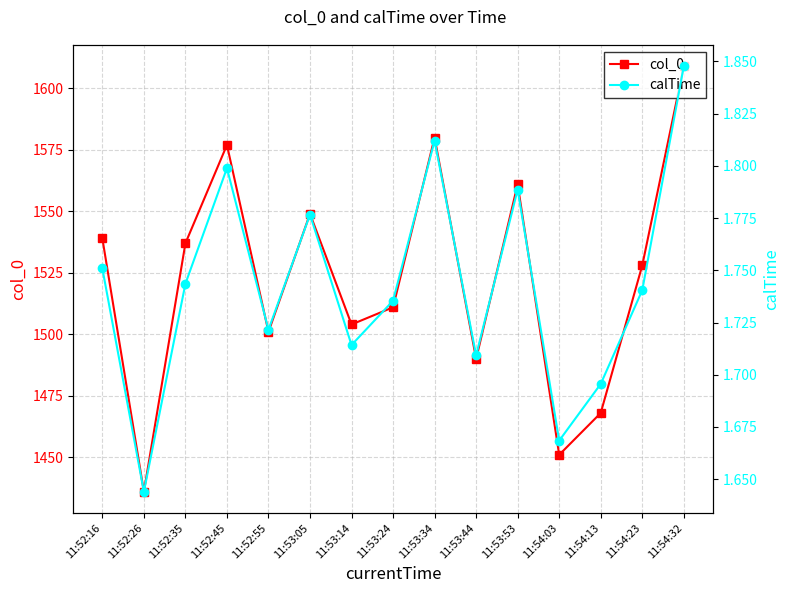

Rank the categories by calTime value from highest to lowest.

11:54:32, 11:53:34, 11:52:45, 11:53:53, 11:53:05, 11:52:16, 11:52:35, 11:54:23, 11:53:24, 11:52:55, 11:53:14, 11:53:44, 11:54:13, 11:54:03, 11:52:26